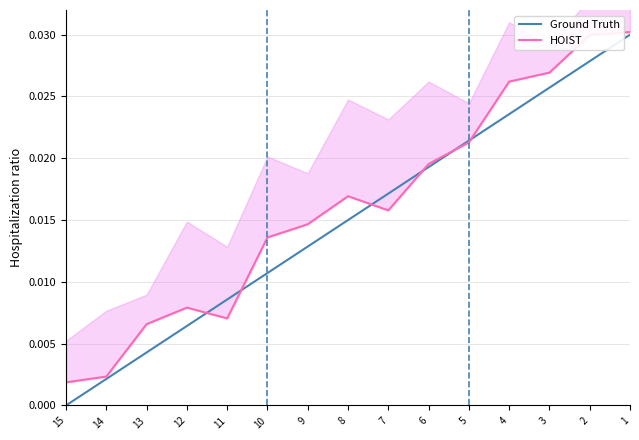

True or false: HOIST has a value of 0.0 at 11.

True